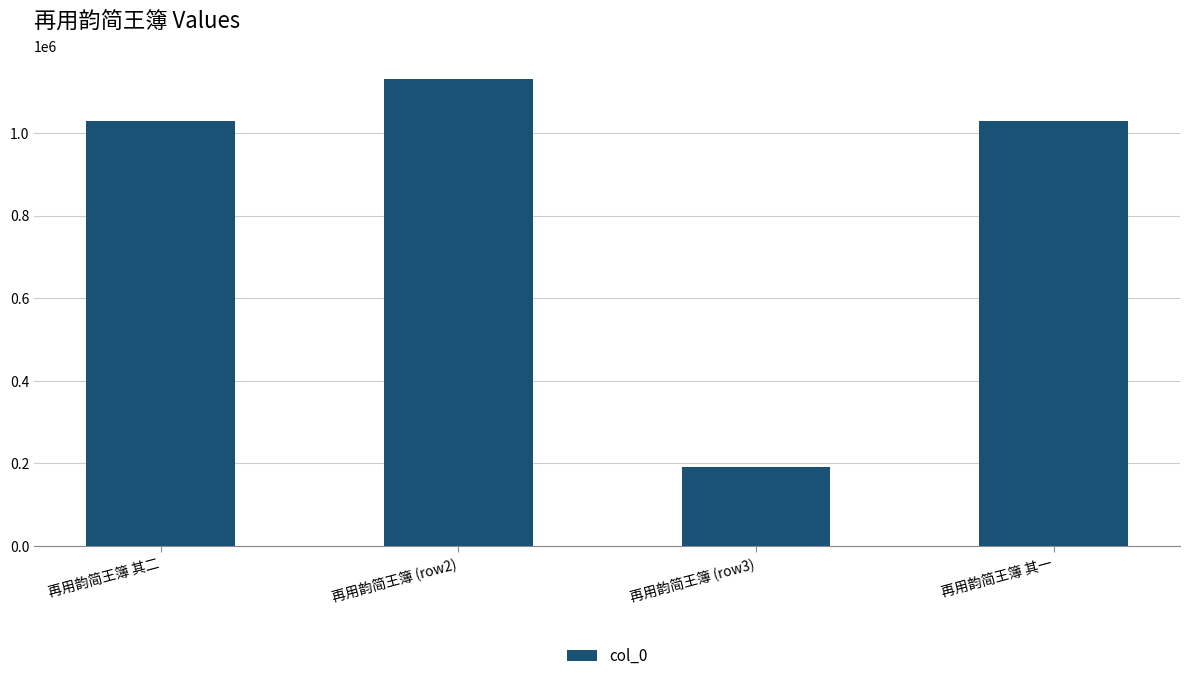

Are the bars horizontal?

No